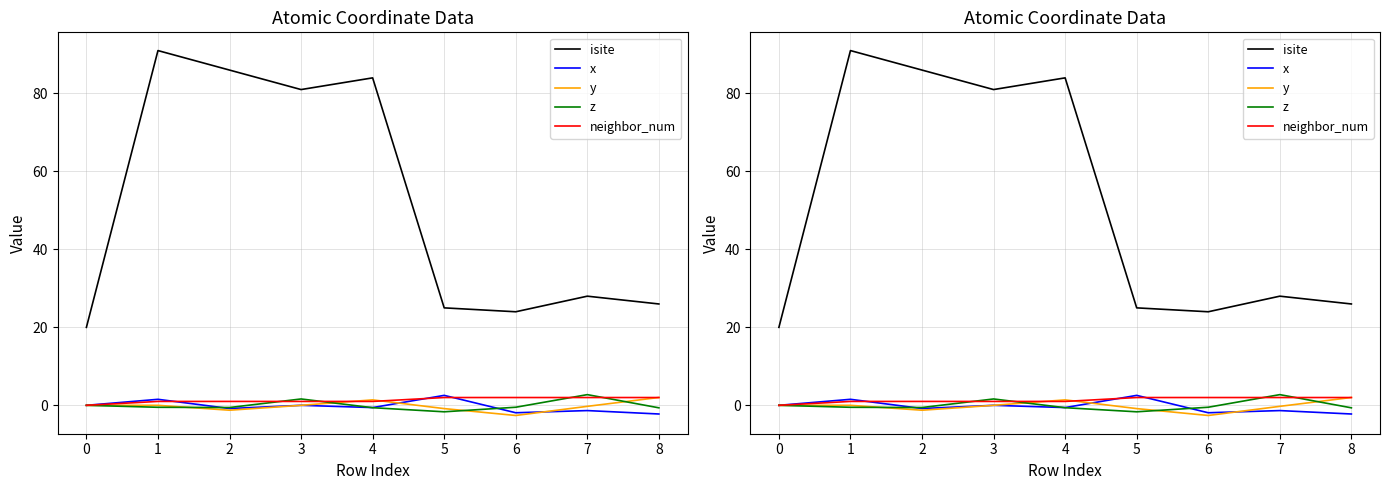

Which series has the widest spread of values?

isite